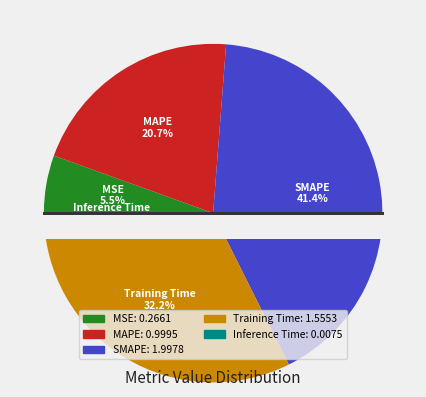

To the nearest percent, what portion does SMAPE represent?

41%